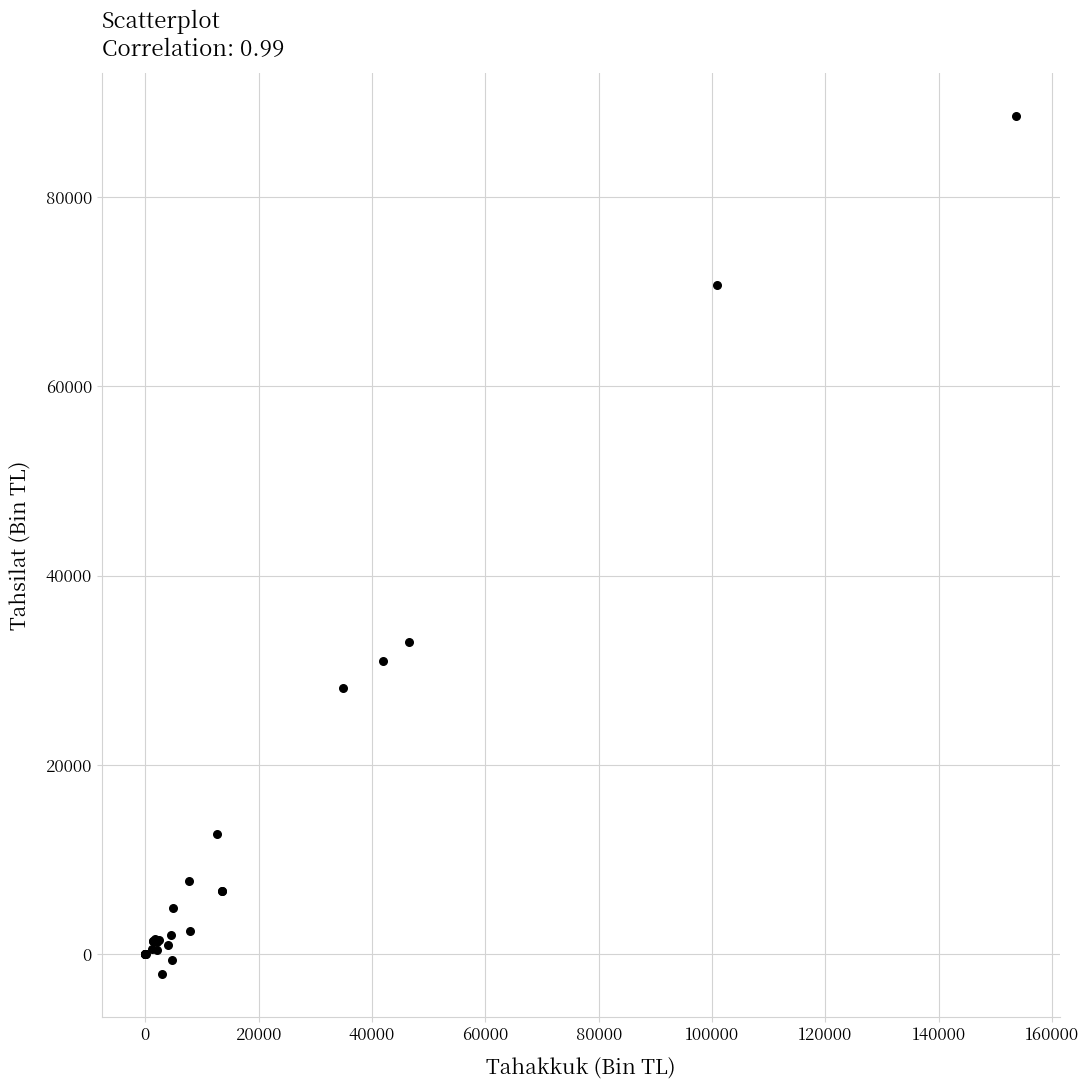

What Y value in the scatter plot is closest to 43221?

32941